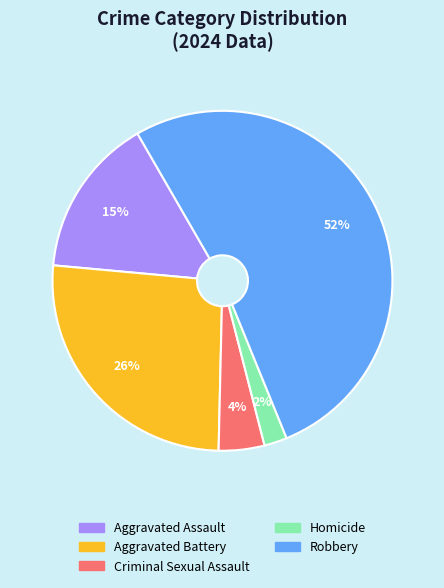

What is the smallest slice in the pie chart?

Homicide